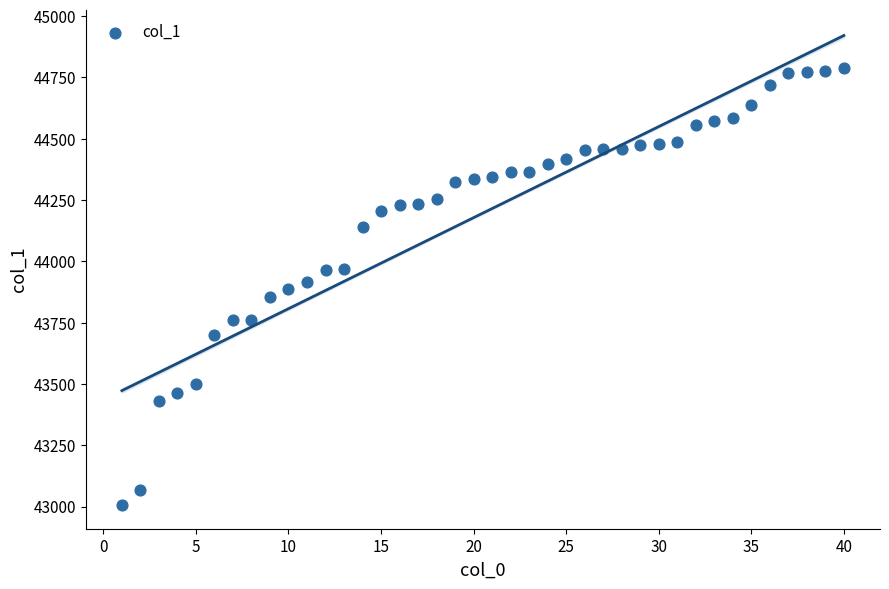

What is the range of Y values (max minus min)?

1781